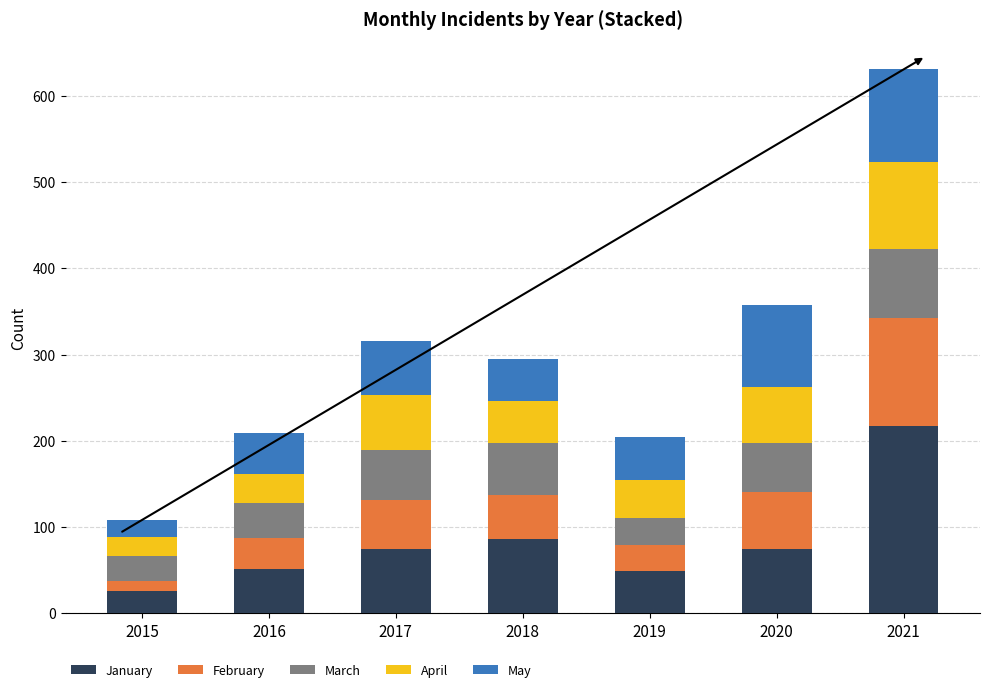

What is the total value across all series at 2019?

204